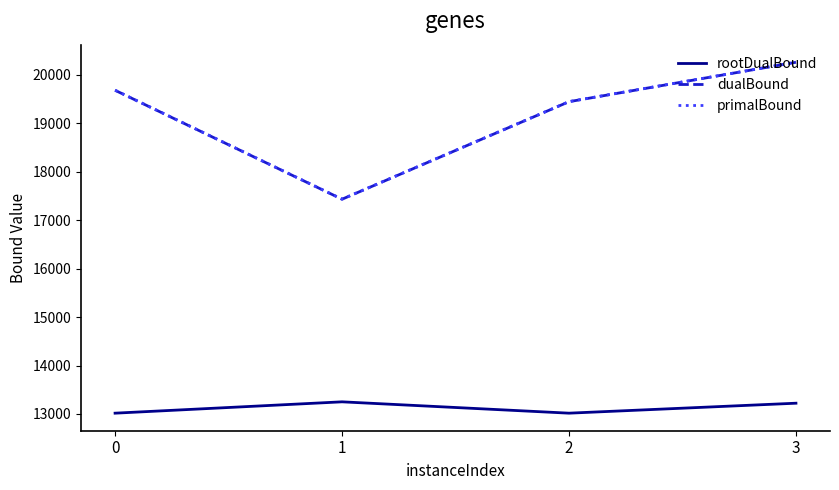

What is the maximum value shown in the chart?

20264.0